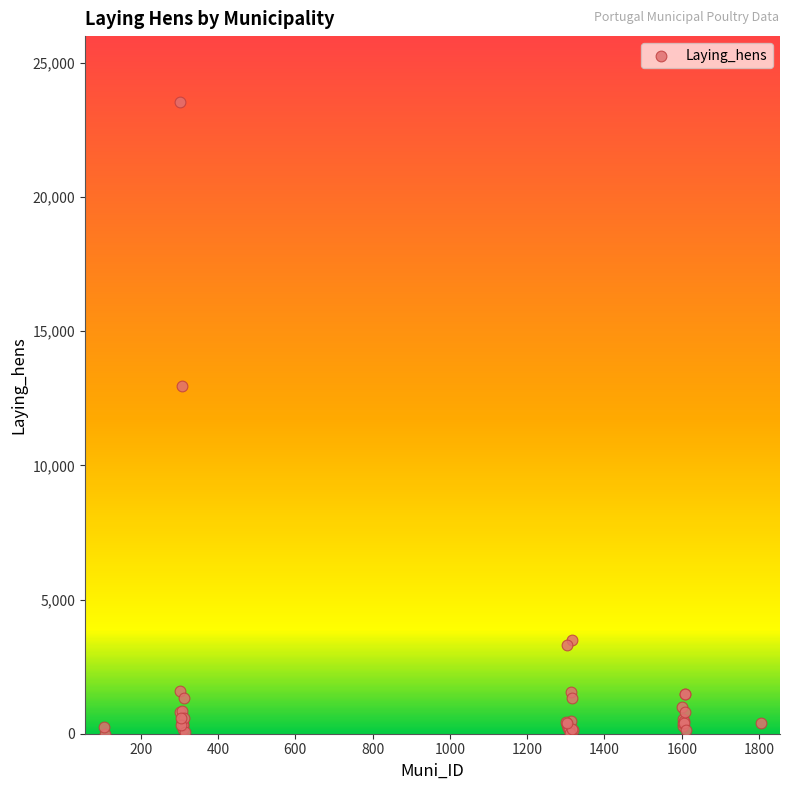

What Y value in the scatter plot is closest to 11763?

12977.0